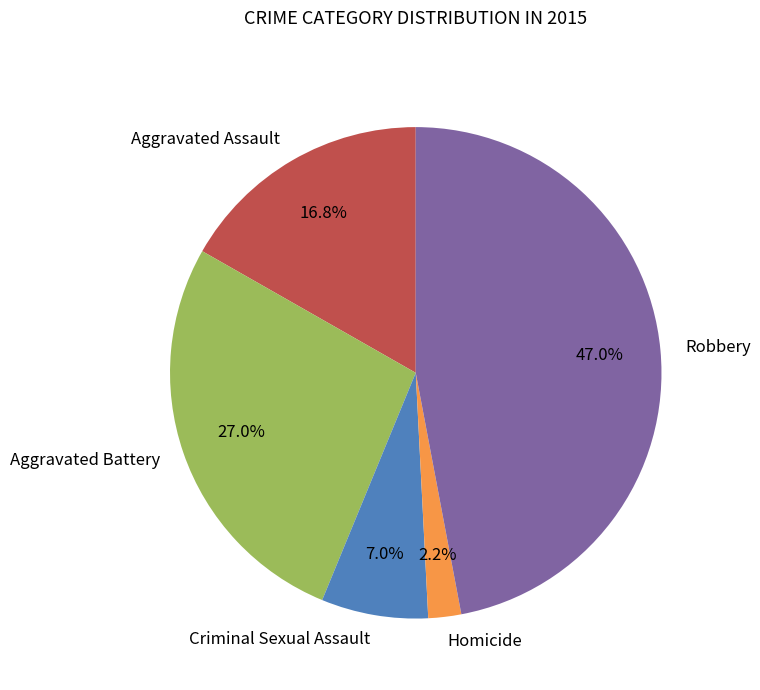

What percentage is the Criminal Sexual Assault slice, to the nearest percent?

7%